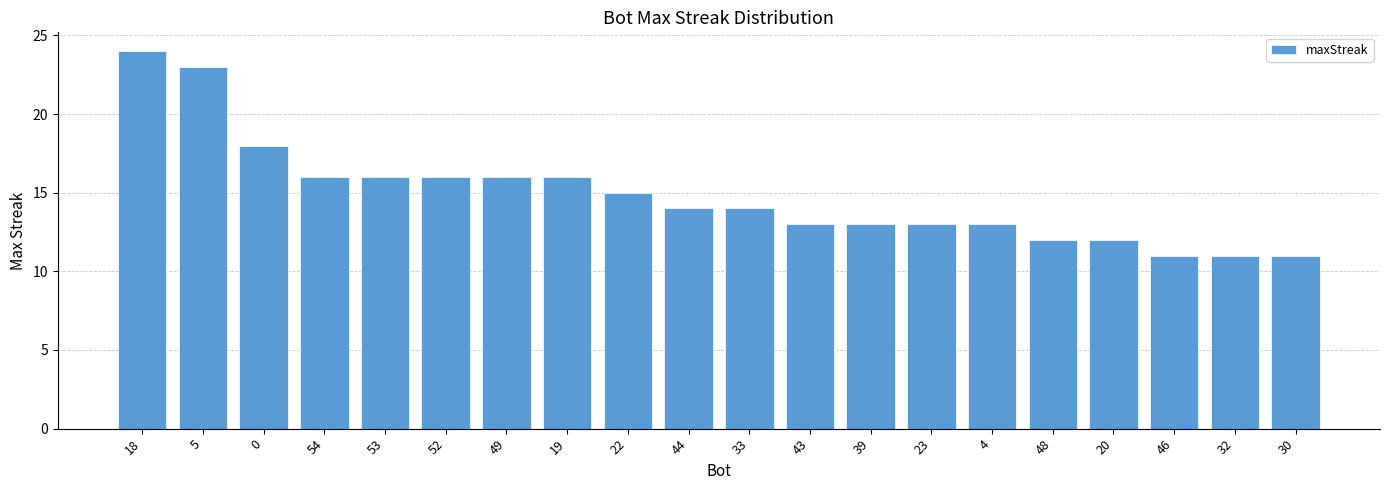

What is the ratio of the value at 30 to the value at 54?

0.7